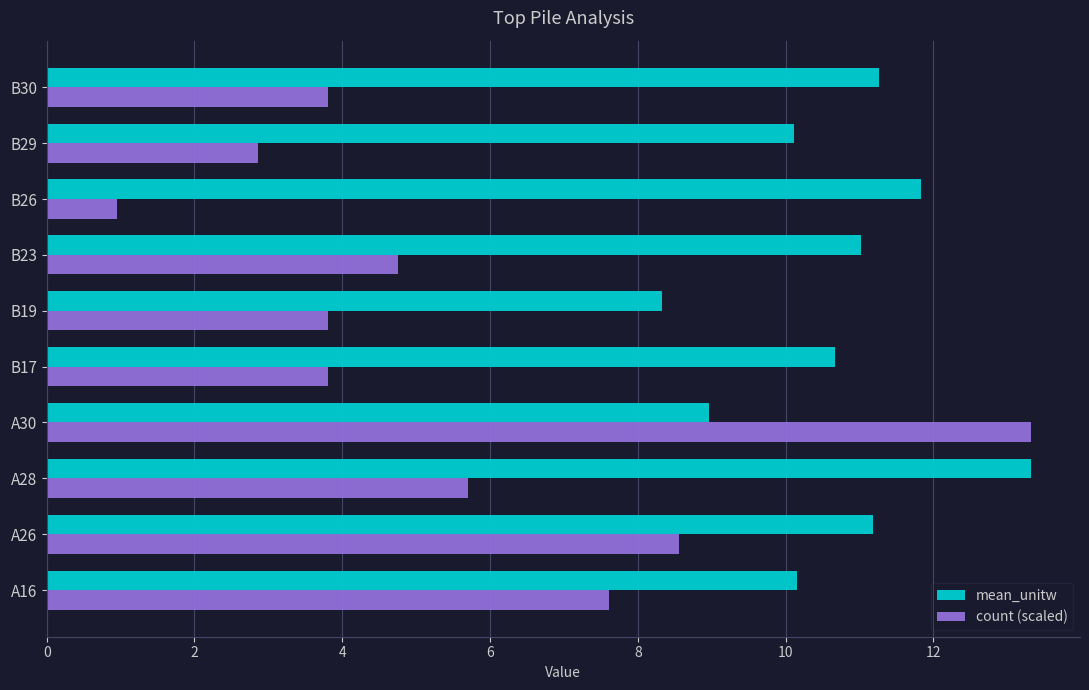

What is the highest value of the count (scaled) series?

13.3